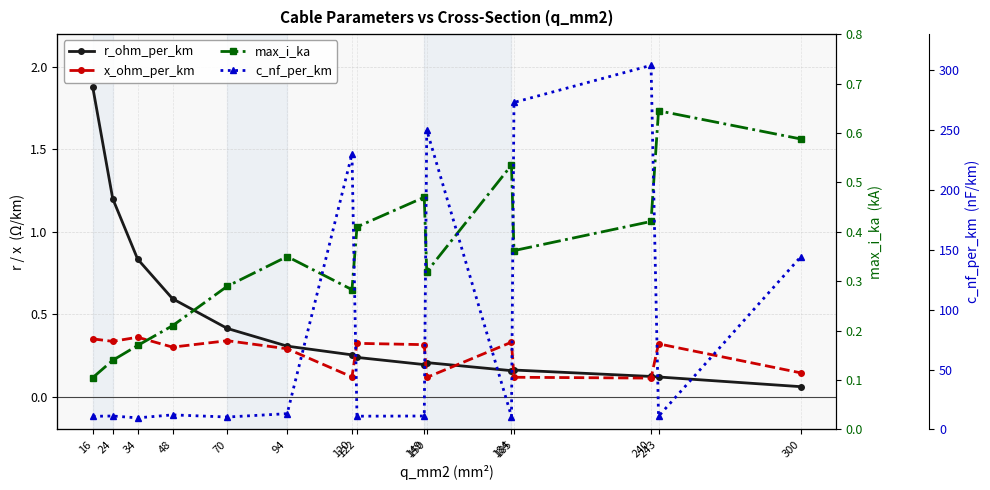

How many interior local peaks does the max_i_ka series have?

4